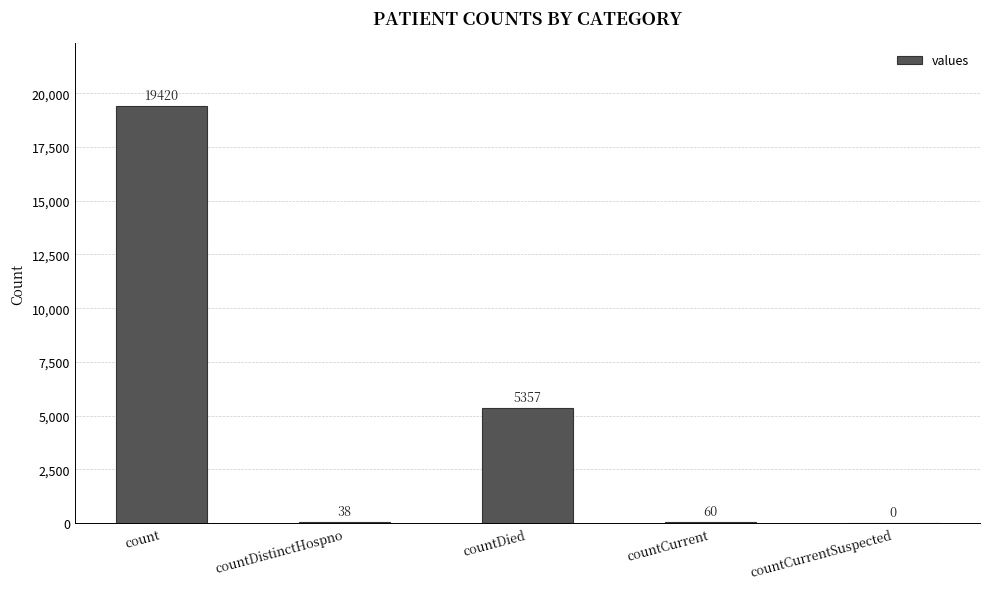

Which has a higher value, countCurrentSuspected or countDied?

countDied